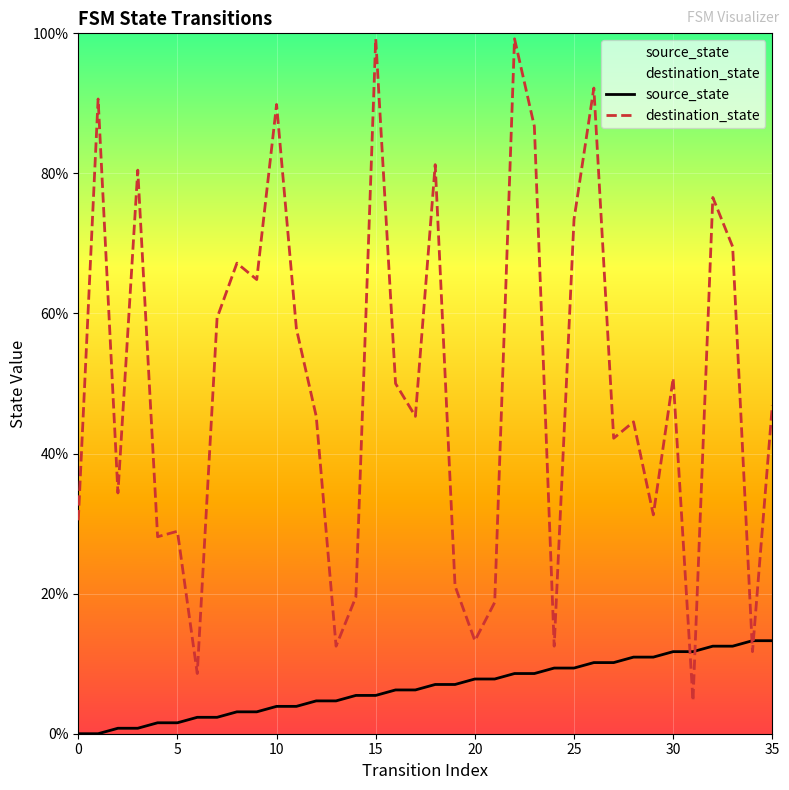

After their last crossing, which series has the higher values: destination_state or source_state?

destination_state